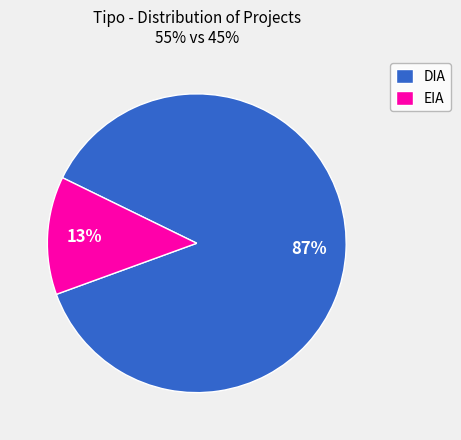

To the nearest percent, what portion does DIA represent?

87%